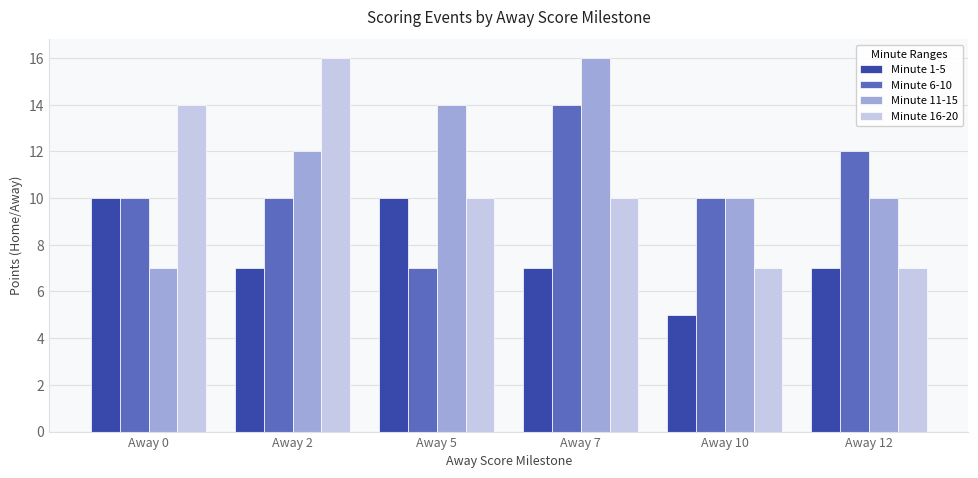

How many categories are shown in the chart?

6